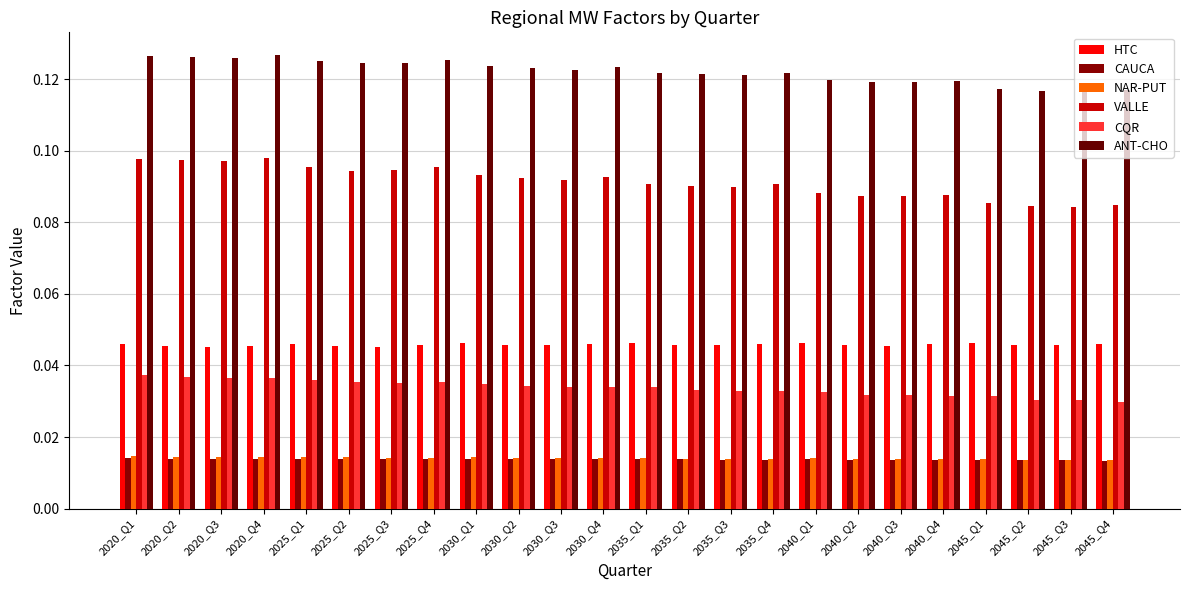

Reading left to right, list all the values displayed in this chart.

HTC: 2020_Q1=0.0	2020_Q2=0.0	2020_Q3=0.0	2020_Q4=0.0	2025_Q1=0.0	2025_Q2=0.0	2025_Q3=0.0	2025_Q4=0.0	2030_Q1=0.0	2030_Q2=0.0	2030_Q3=0.0	2030_Q4=0.0	2035_Q1=0.0	2035_Q2=0.0	2035_Q3=0.0	2035_Q4=0.0	2040_Q1=0.0	2040_Q2=0.0	2040_Q3=0.0	2040_Q4=0.0	2045_Q1=0.0	2045_Q2=0.0	2045_Q3=0.0	2045_Q4=0.0
CAUCA: 2020_Q1=0.0	2020_Q2=0.0	2020_Q3=0.0	2020_Q4=0.0	2025_Q1=0.0	2025_Q2=0.0	2025_Q3=0.0	2025_Q4=0.0	2030_Q1=0.0	2030_Q2=0.0	2030_Q3=0.0	2030_Q4=0.0	2035_Q1=0.0	2035_Q2=0.0	2035_Q3=0.0	2035_Q4=0.0	2040_Q1=0.0	2040_Q2=0.0	2040_Q3=0.0	2040_Q4=0.0	2045_Q1=0.0	2045_Q2=0.0	2045_Q3=0.0	2045_Q4=0.0
NAR-PUT: 2020_Q1=0.0	2020_Q2=0.0	2020_Q3=0.0	2020_Q4=0.0	2025_Q1=0.0	2025_Q2=0.0	2025_Q3=0.0	2025_Q4=0.0	2030_Q1=0.0	2030_Q2=0.0	2030_Q3=0.0	2030_Q4=0.0	2035_Q1=0.0	2035_Q2=0.0	2035_Q3=0.0	2035_Q4=0.0	2040_Q1=0.0	2040_Q2=0.0	2040_Q3=0.0	2040_Q4=0.0	2045_Q1=0.0	2045_Q2=0.0	2045_Q3=0.0	2045_Q4=0.0
VALLE: 2020_Q1=0.1	2020_Q2=0.1	2020_Q3=0.1	2020_Q4=0.1	2025_Q1=0.1	2025_Q2=0.1	2025_Q3=0.1	2025_Q4=0.1	2030_Q1=0.1	2030_Q2=0.1	2030_Q3=0.1	2030_Q4=0.1	2035_Q1=0.1	2035_Q2=0.1	2035_Q3=0.1	2035_Q4=0.1	2040_Q1=0.1	2040_Q2=0.1	2040_Q3=0.1	2040_Q4=0.1	2045_Q1=0.1	2045_Q2=0.1	2045_Q3=0.1	2045_Q4=0.1
CQR: 2020_Q1=0.0	2020_Q2=0.0	2020_Q3=0.0	2020_Q4=0.0	2025_Q1=0.0	2025_Q2=0.0	2025_Q3=0.0	2025_Q4=0.0	2030_Q1=0.0	2030_Q2=0.0	2030_Q3=0.0	2030_Q4=0.0	2035_Q1=0.0	2035_Q2=0.0	2035_Q3=0.0	2035_Q4=0.0	2040_Q1=0.0	2040_Q2=0.0	2040_Q3=0.0	2040_Q4=0.0	2045_Q1=0.0	2045_Q2=0.0	2045_Q3=0.0	2045_Q4=0.0
ANT-CHO: 2020_Q1=0.1	2020_Q2=0.1	2020_Q3=0.1	2020_Q4=0.1	2025_Q1=0.1	2025_Q2=0.1	2025_Q3=0.1	2025_Q4=0.1	2030_Q1=0.1	2030_Q2=0.1	2030_Q3=0.1	2030_Q4=0.1	2035_Q1=0.1	2035_Q2=0.1	2035_Q3=0.1	2035_Q4=0.1	2040_Q1=0.1	2040_Q2=0.1	2040_Q3=0.1	2040_Q4=0.1	2045_Q1=0.1	2045_Q2=0.1	2045_Q3=0.1	2045_Q4=0.1